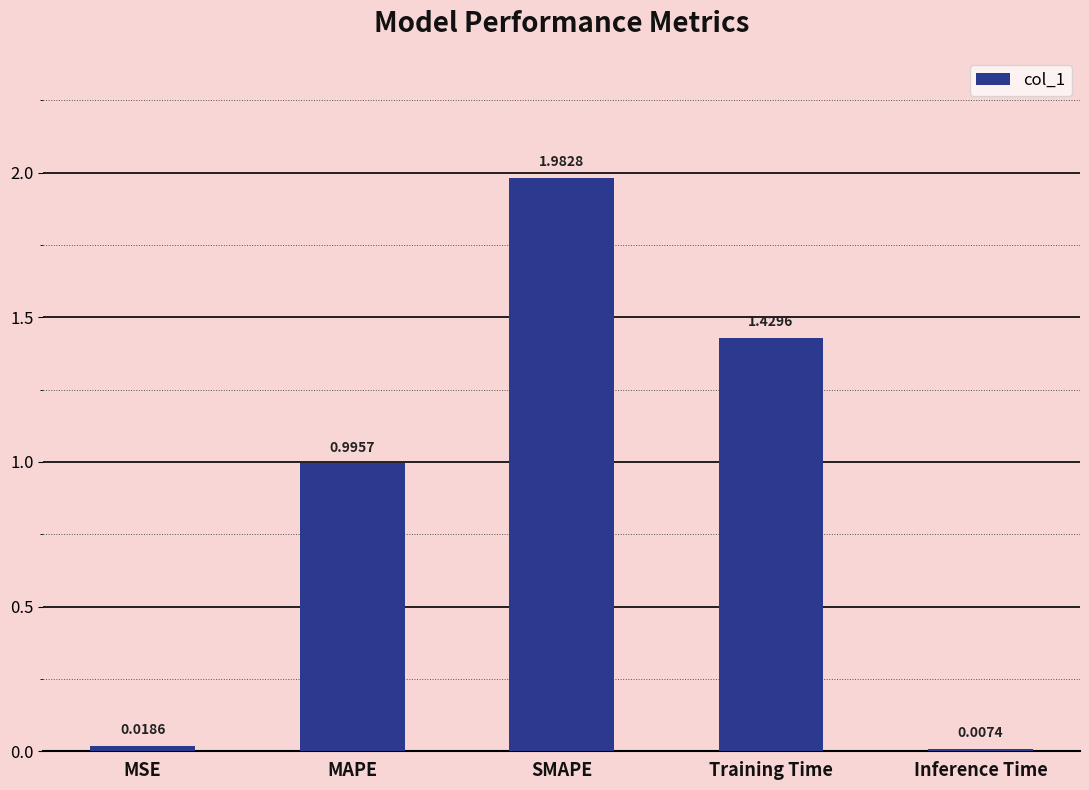

At which category does the chart reach its minimum across all series?

Inference Time